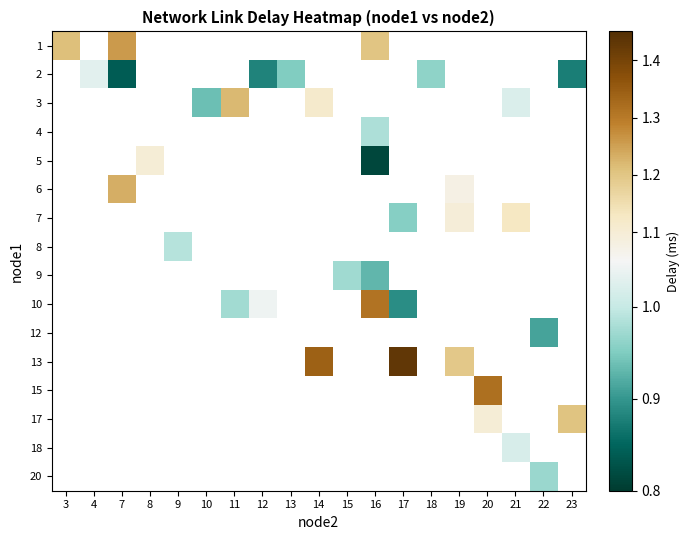

How many categories are shown in the chart?

19